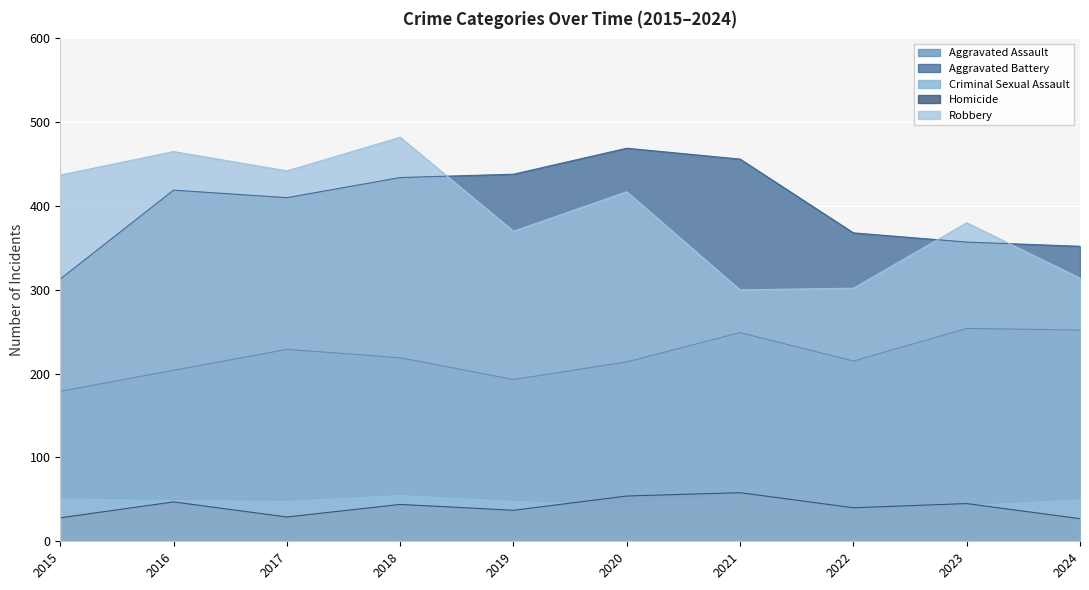

At 2020, list the series in order from smallest to largest.

Criminal Sexual Assault, Homicide, Aggravated Assault, Robbery, Aggravated Battery